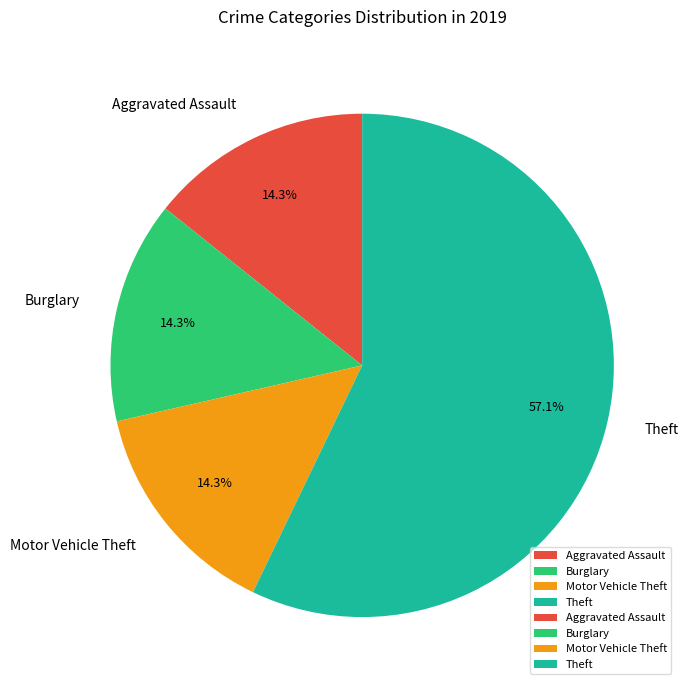

What is the ratio of the value at Aggravated Assault to the value at Motor Vehicle Theft?

1.0